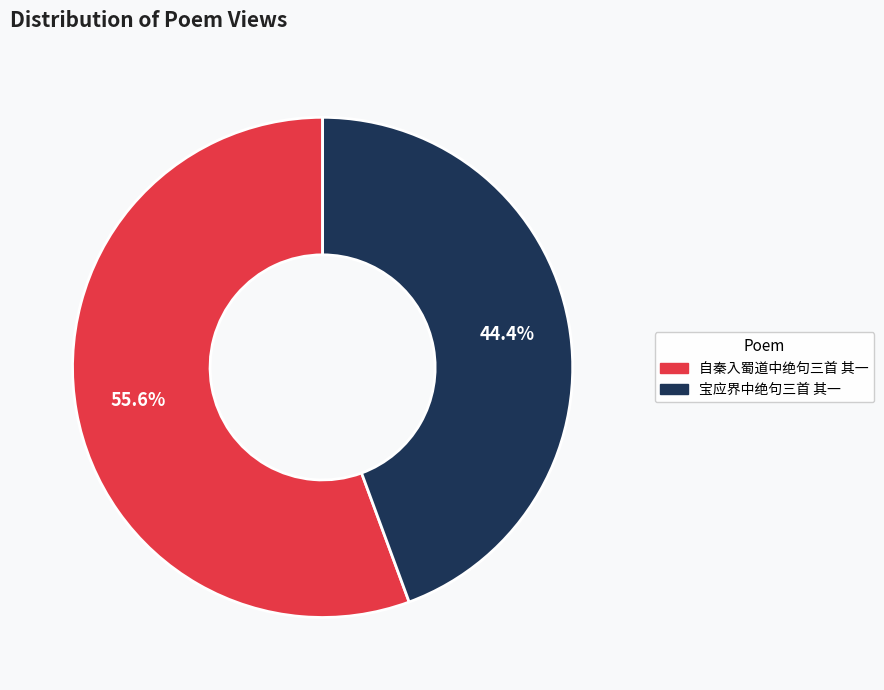

Is it true that 宝应界中绝句三首 其一 is 58% of the pie?

False